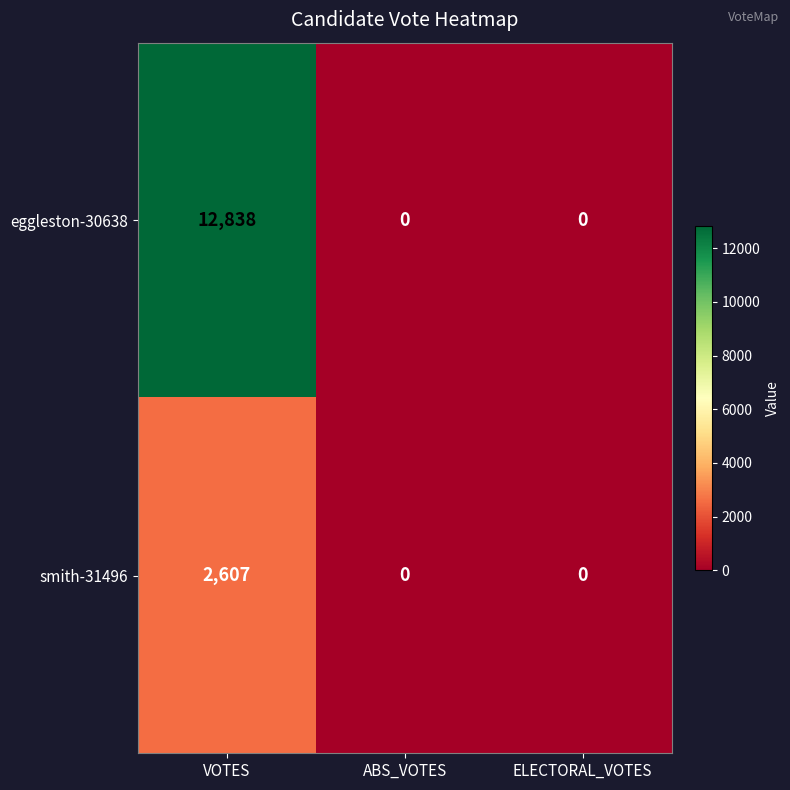

Is it true that smith-31496 equals 2607 at VOTES?

True